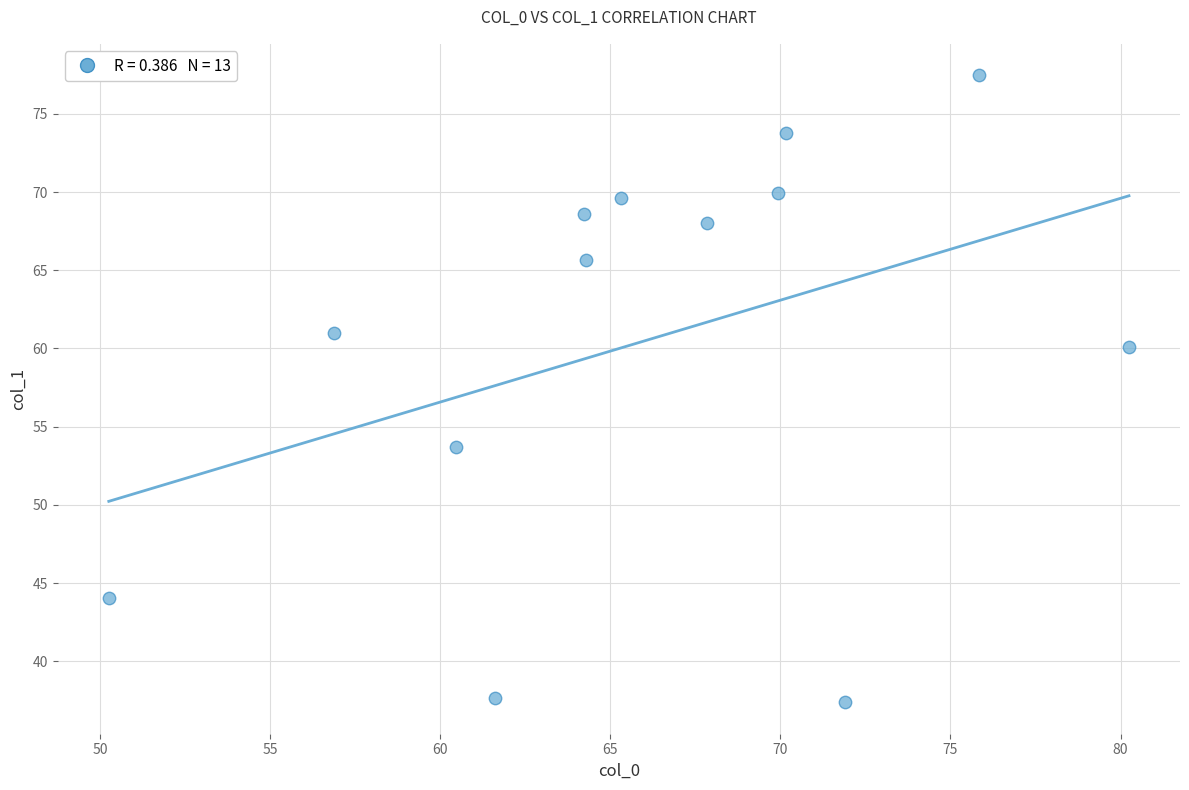

What is the range of Y values (max minus min)?

40.1